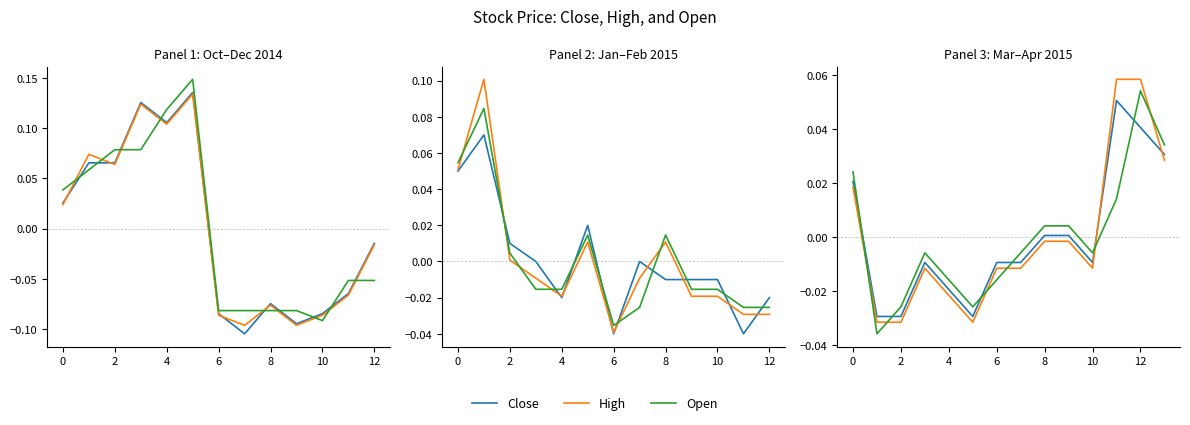

True or false: Open has a value of -0.0 at 10.

True